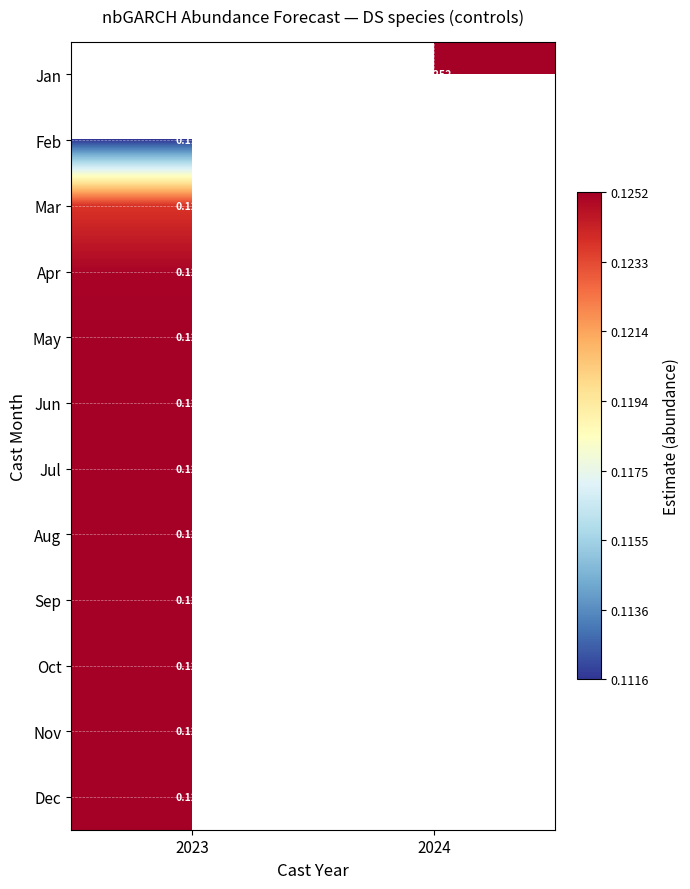

Is the value of Mar at 2023 greater than the value of Jul at 2023?

No